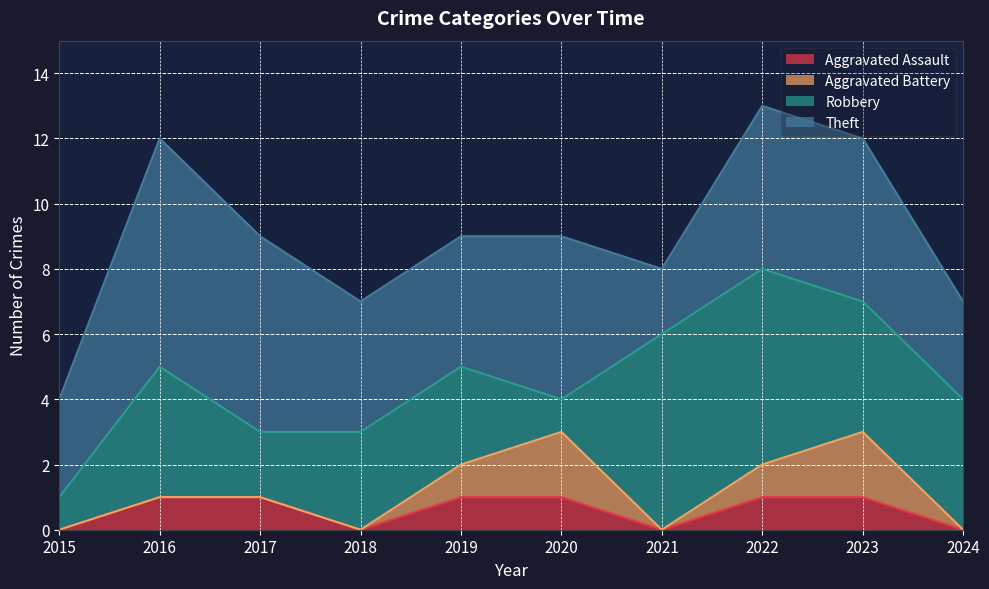

What is the difference between the maximum and second lowest values in the Aggravated Assault series?

1